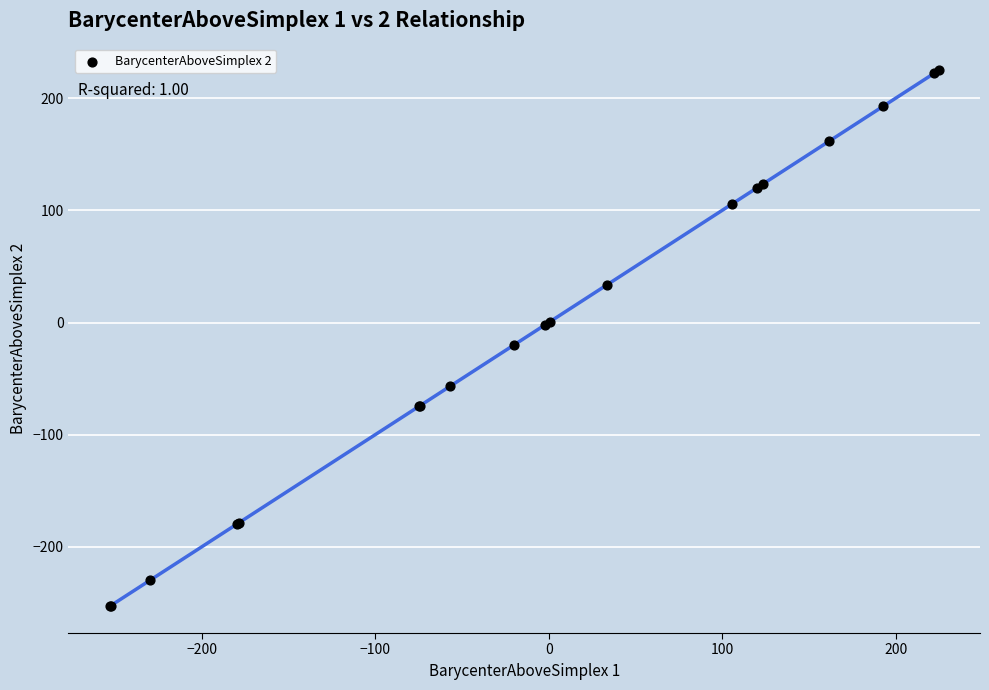

What Y value in the scatter plot is closest to -14?

-20.0